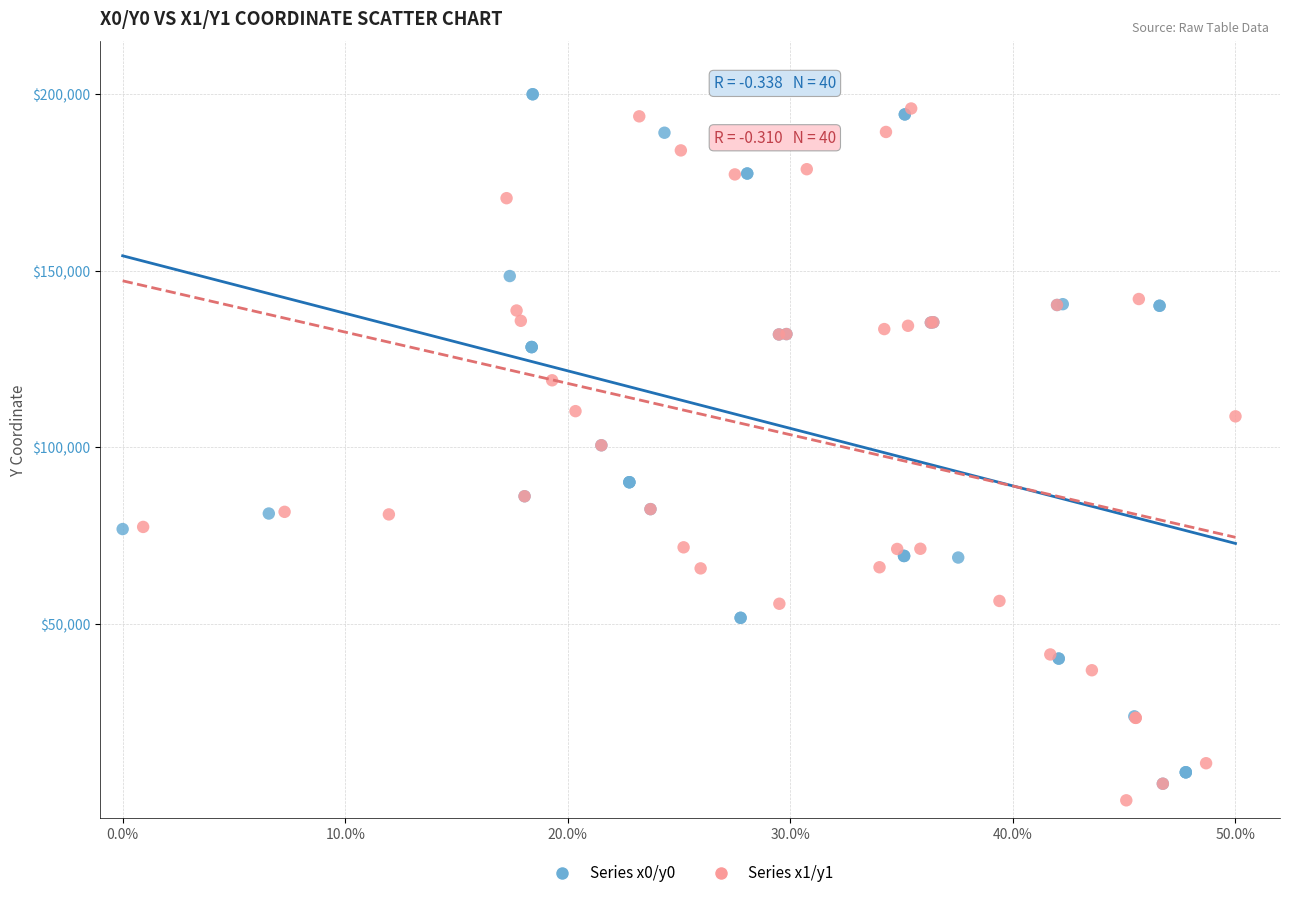

Which series contains the lowest Y value?

Series x1/y1